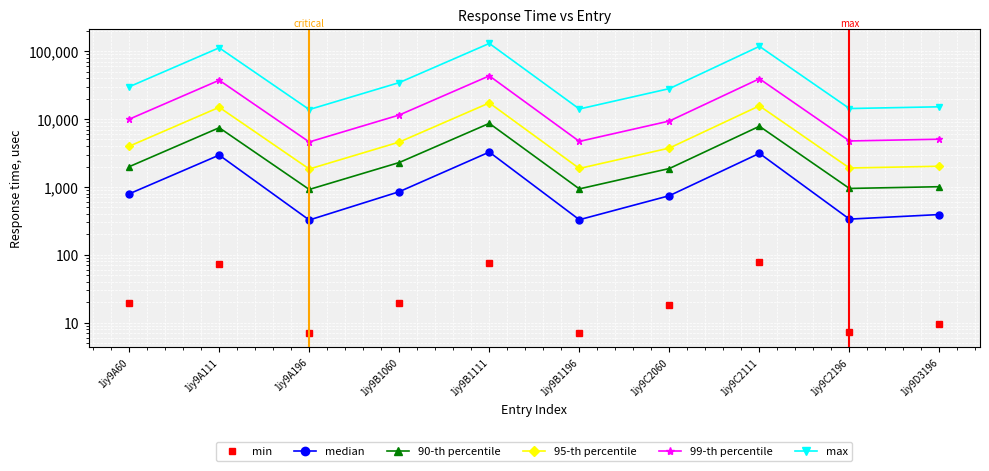

At how many categories does at least one series exceed 90552?

3